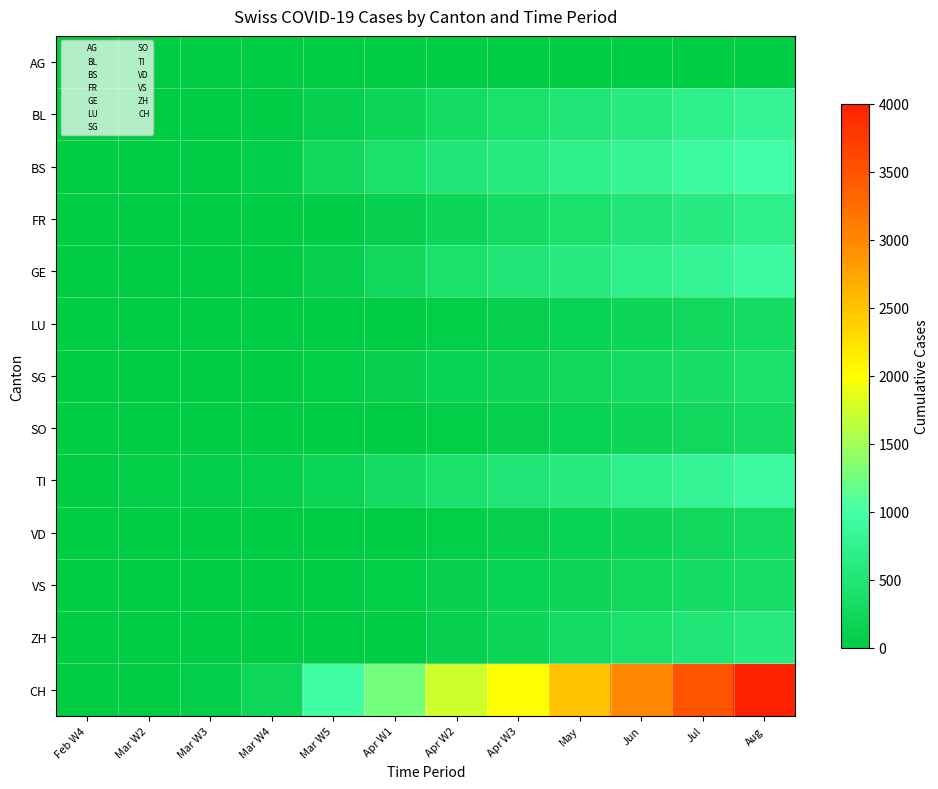

What is the maximum value shown in the chart?

4000